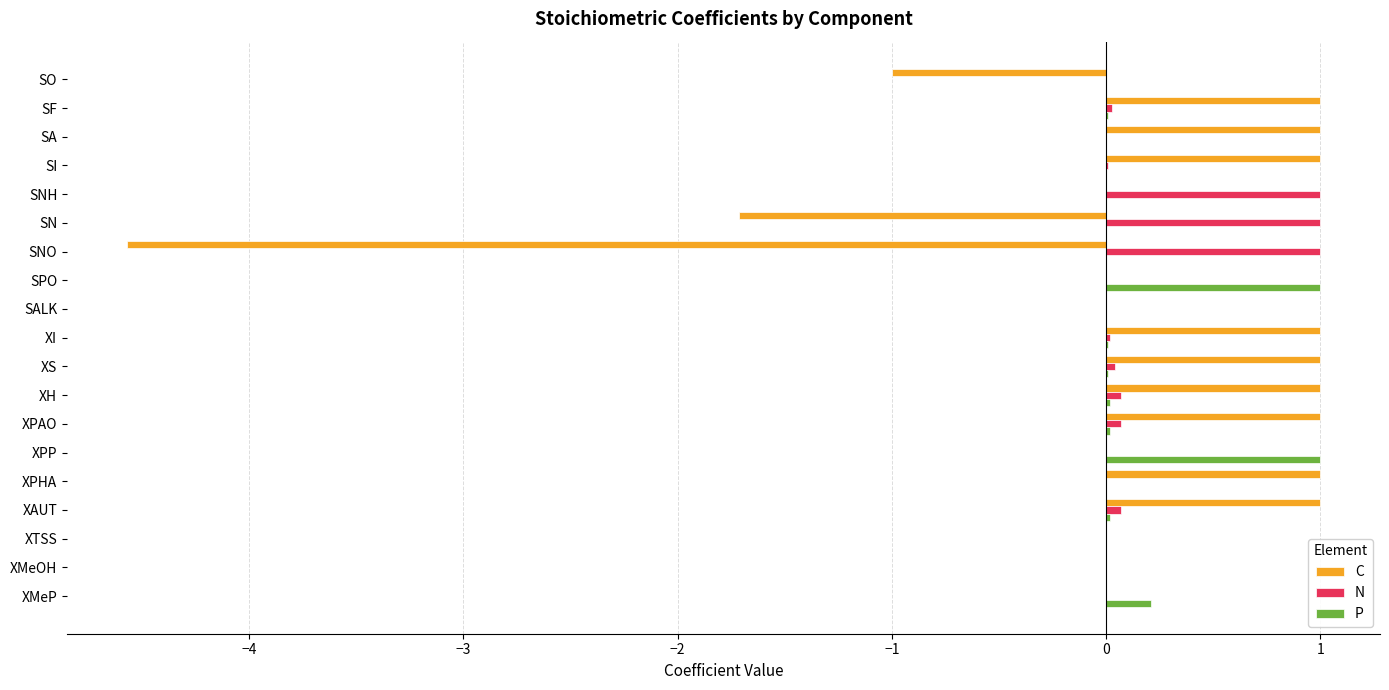

Between SPO and SALK, which series saw the biggest shift?

P